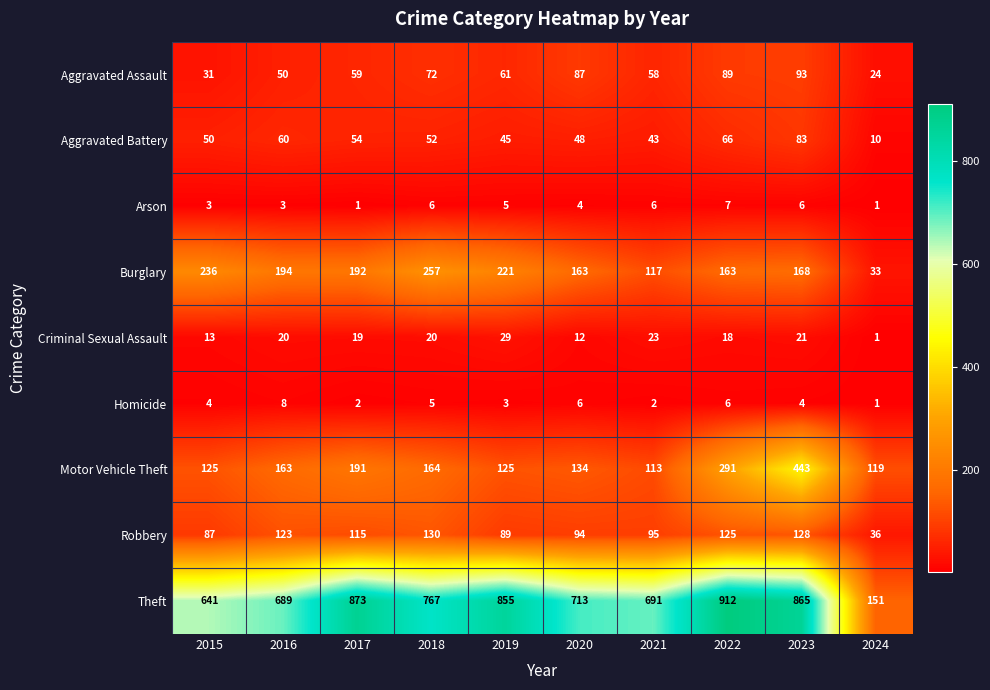

Count the number of data series in this chart.

9